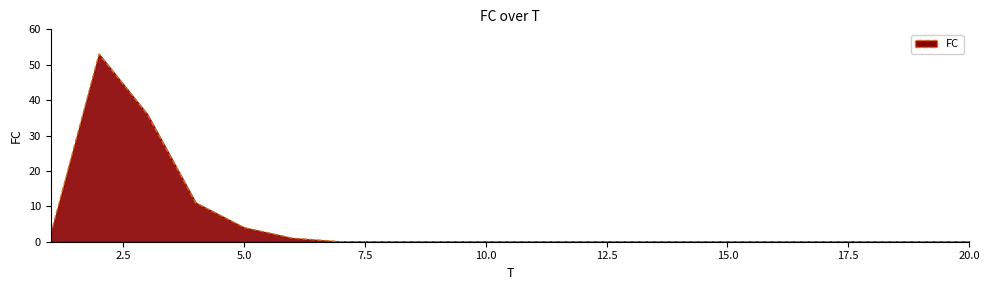

What is the difference between the maximum and minimum values?

53